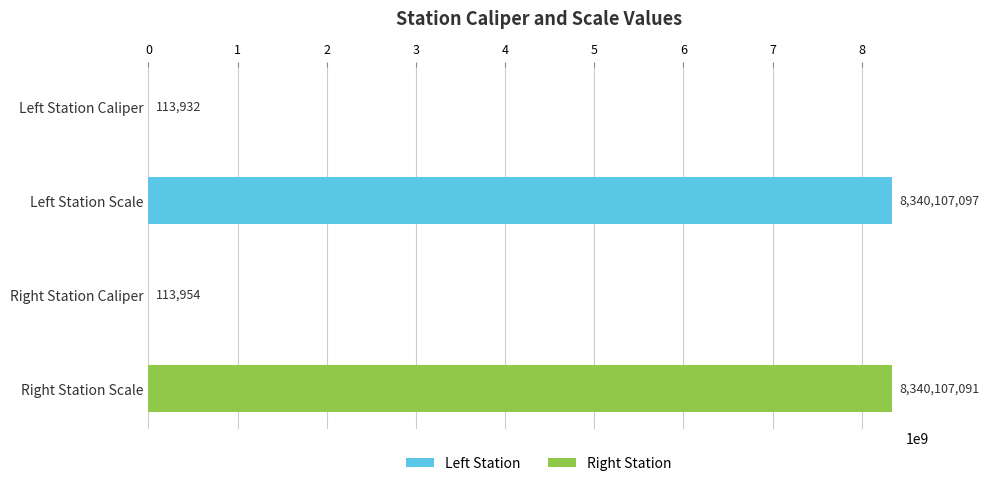

At which label is the value closest to 4170110514?

Right Station Caliper